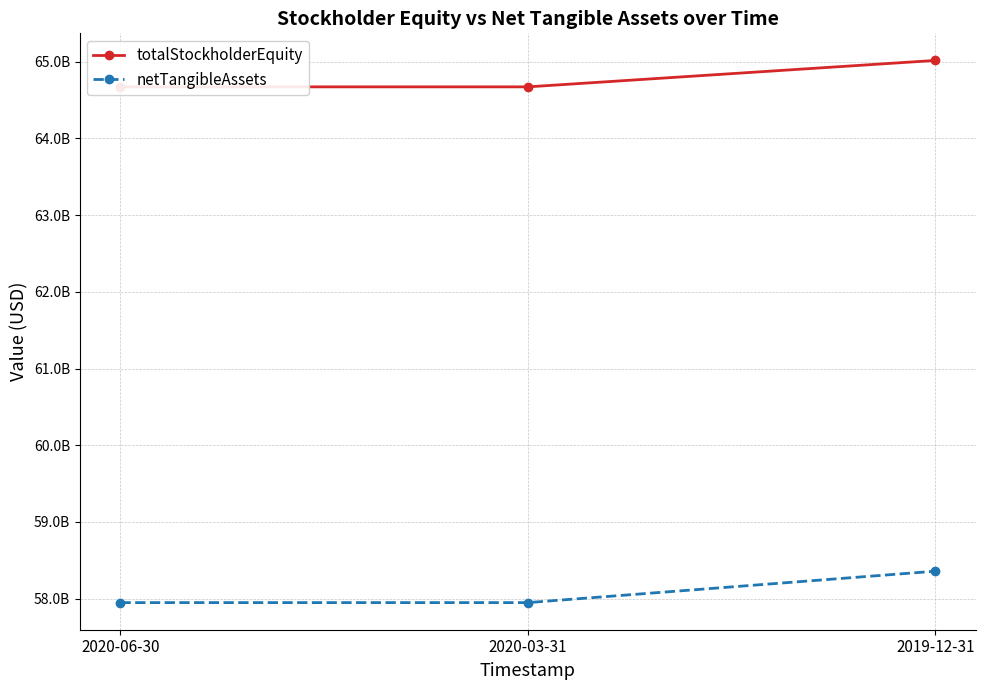

Reading left to right, what are all the values shown in this chart?

totalStockholderEquity: 2020-06-30=64673200000	2020-03-31=64673200000	2019-12-31=65017700000
netTangibleAssets: 2020-06-30=57946700000	2020-03-31=57946700000	2019-12-31=58356400000